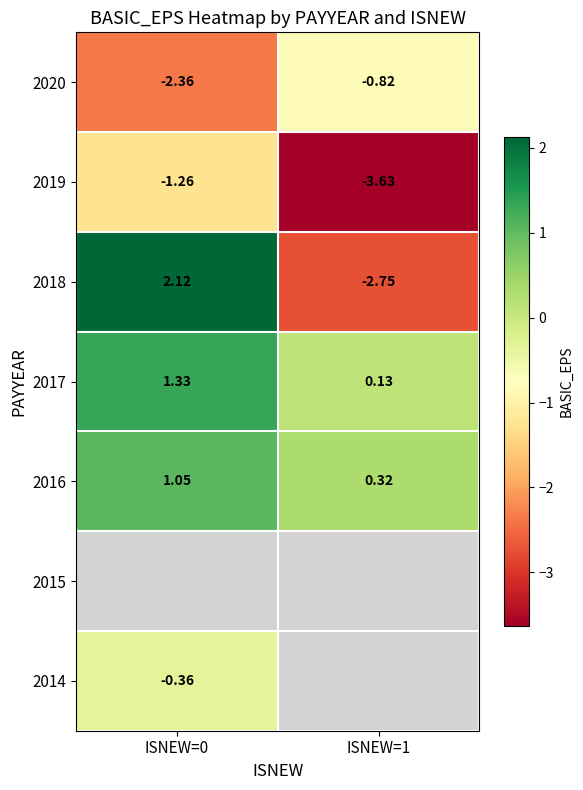

Which series changed the most between ISNEW=0 and ISNEW=1?

2018